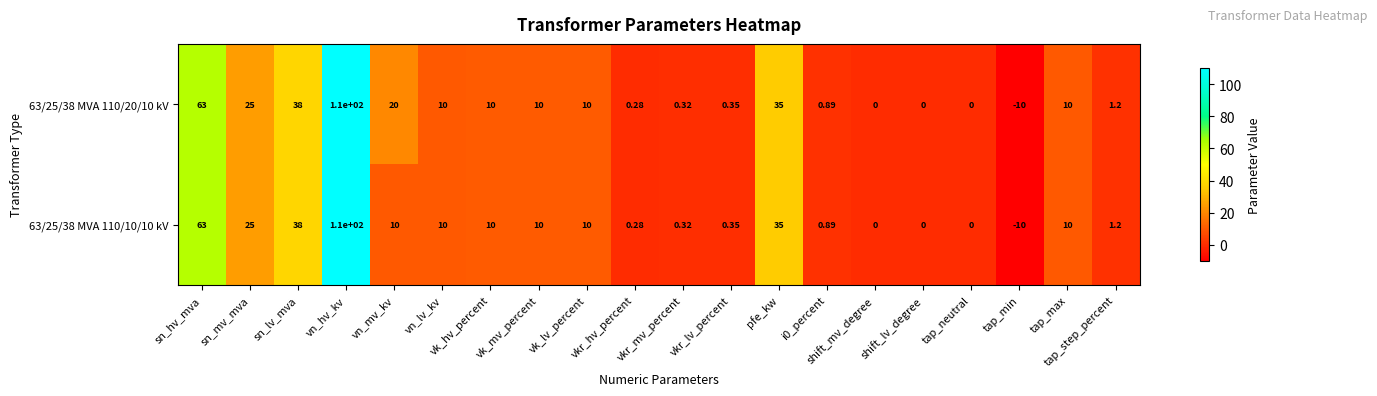

What is the maximum value shown in the chart?

110.0